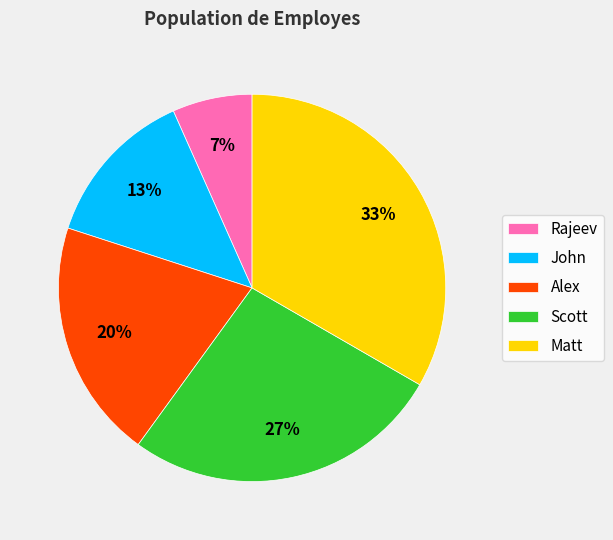

Do Scott and Alex together represent more than half of the pie?

No